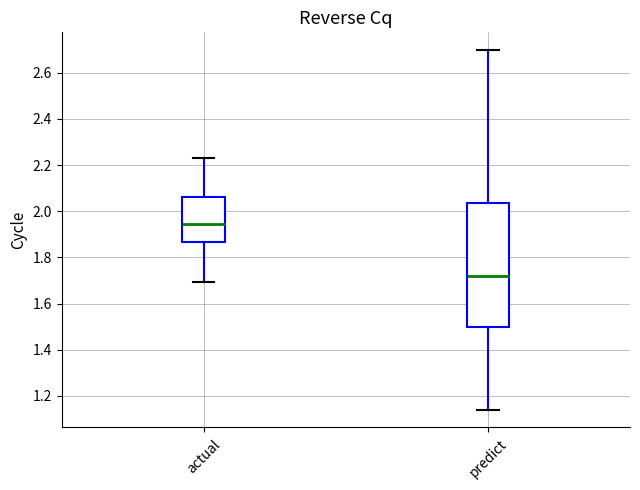

Which box's median line is the lowest?

predict